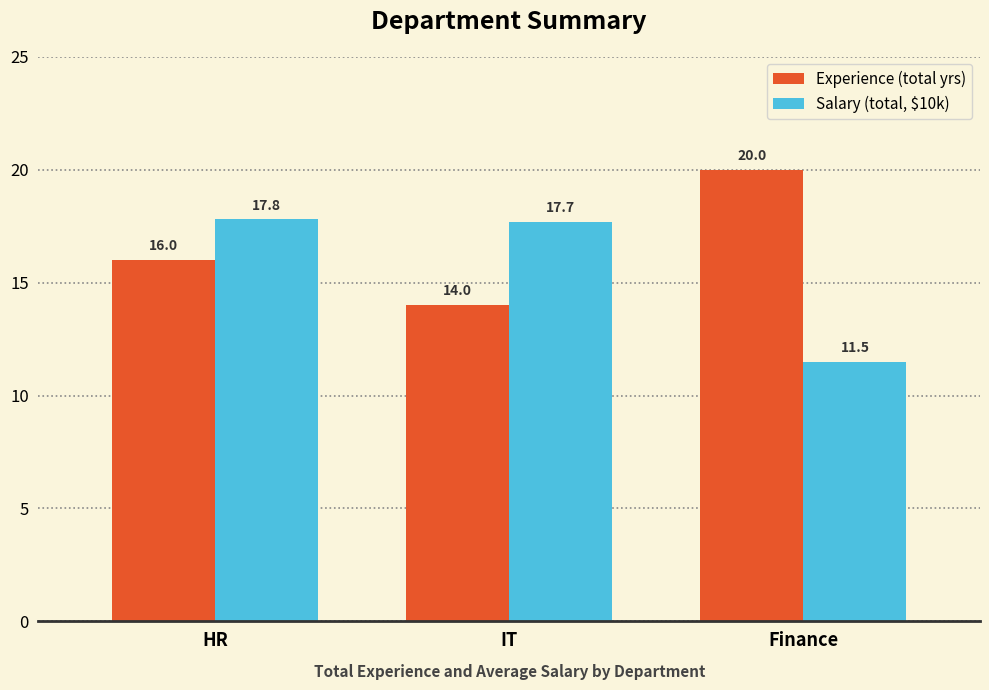

What is the sum of the Salary (total, $10k) values at IT and HR?

35.5